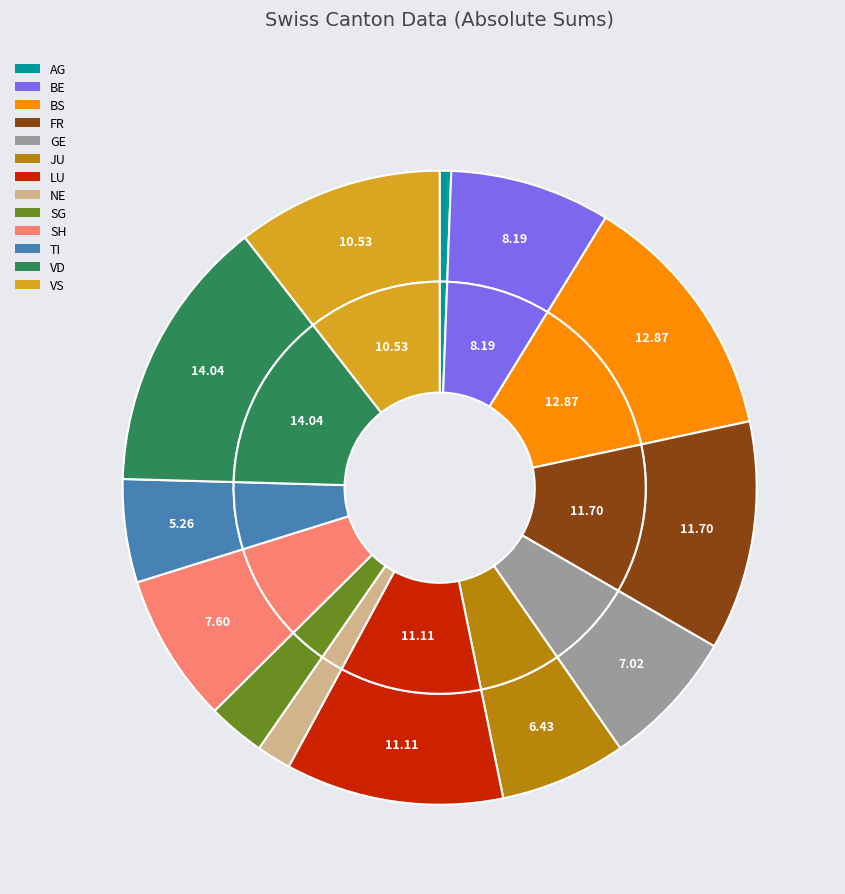

Does FR represent more than half of the total?

No